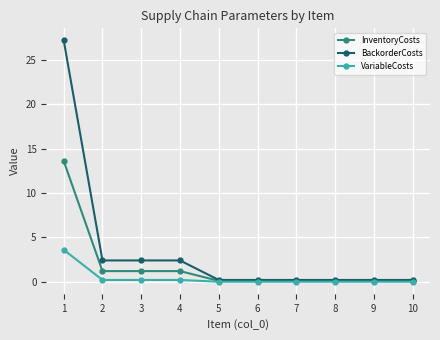

The VariableCosts series shows 2.4 at 8. True or false?

False